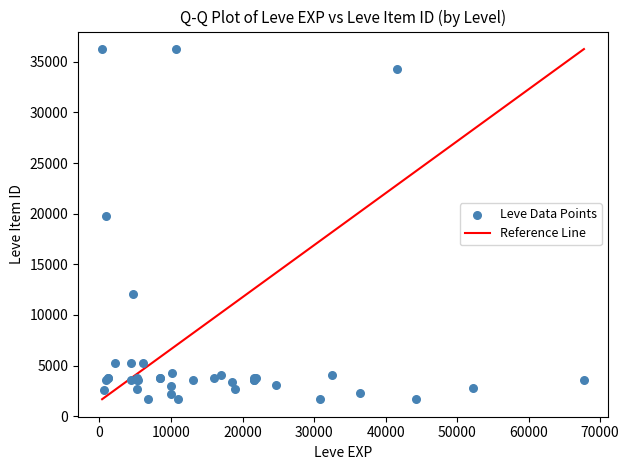

What Y value in the scatter plot is closest to 18967?

19744